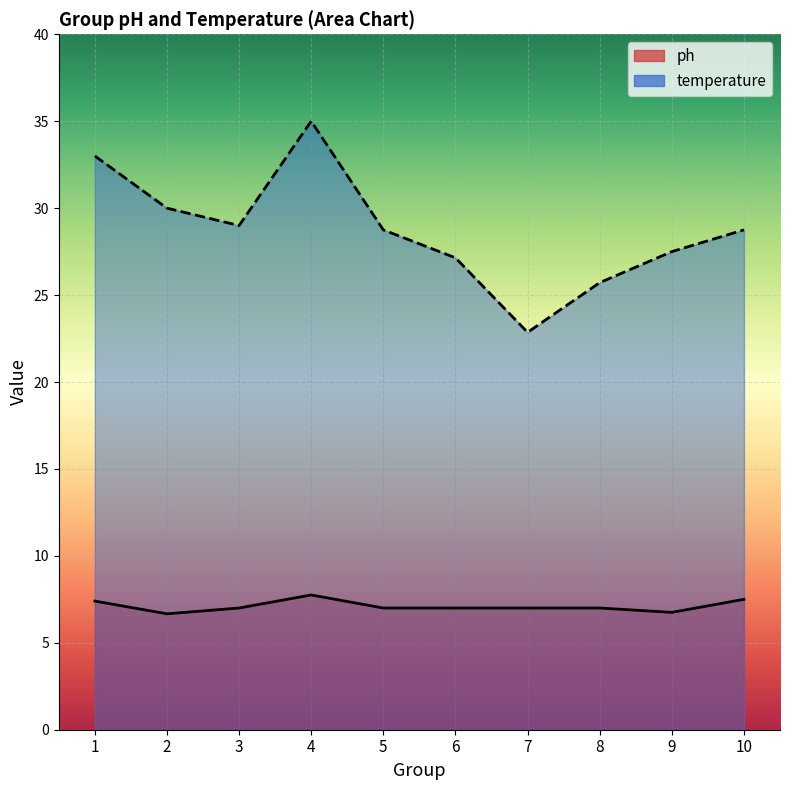

Which has a higher value, 2 or 7?

7